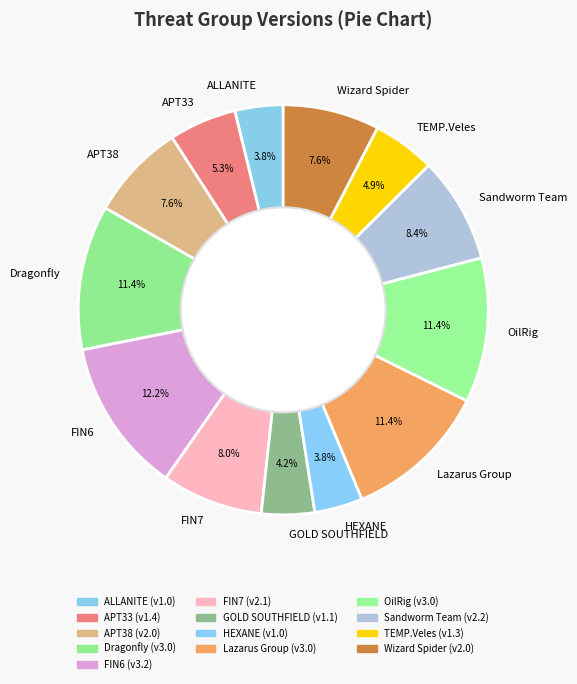

What percentage do Wizard Spider and ALLANITE together represent?

11.4%